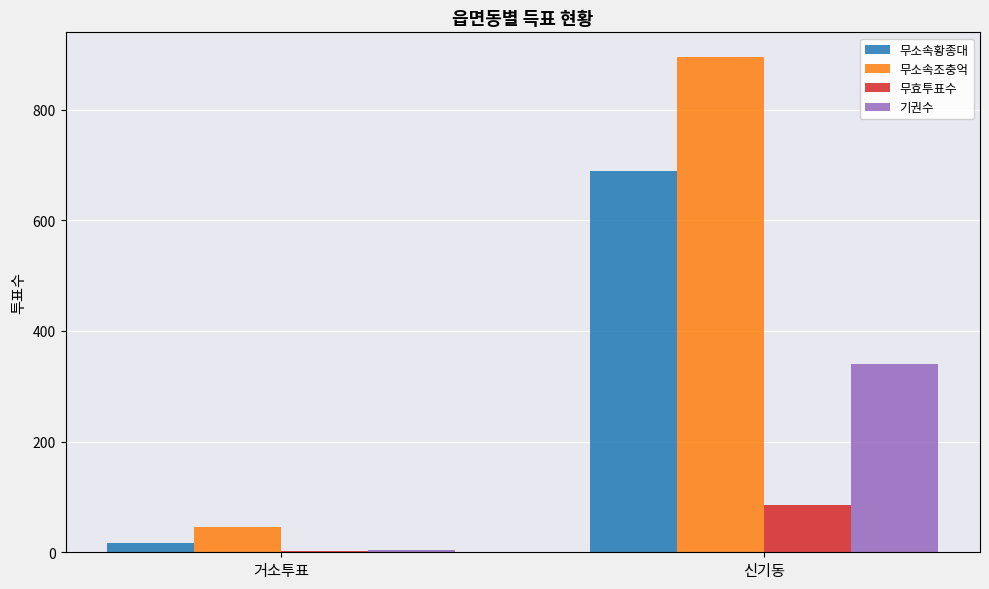

How many distinct data groups are displayed?

4